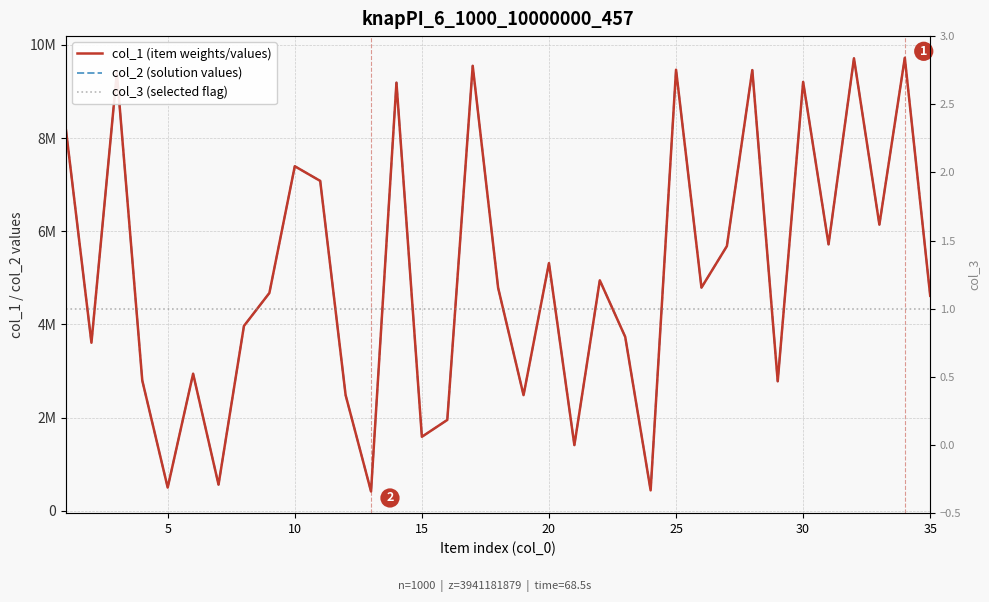

How many interior local valleys does the col_2 (solution values) series have?

12